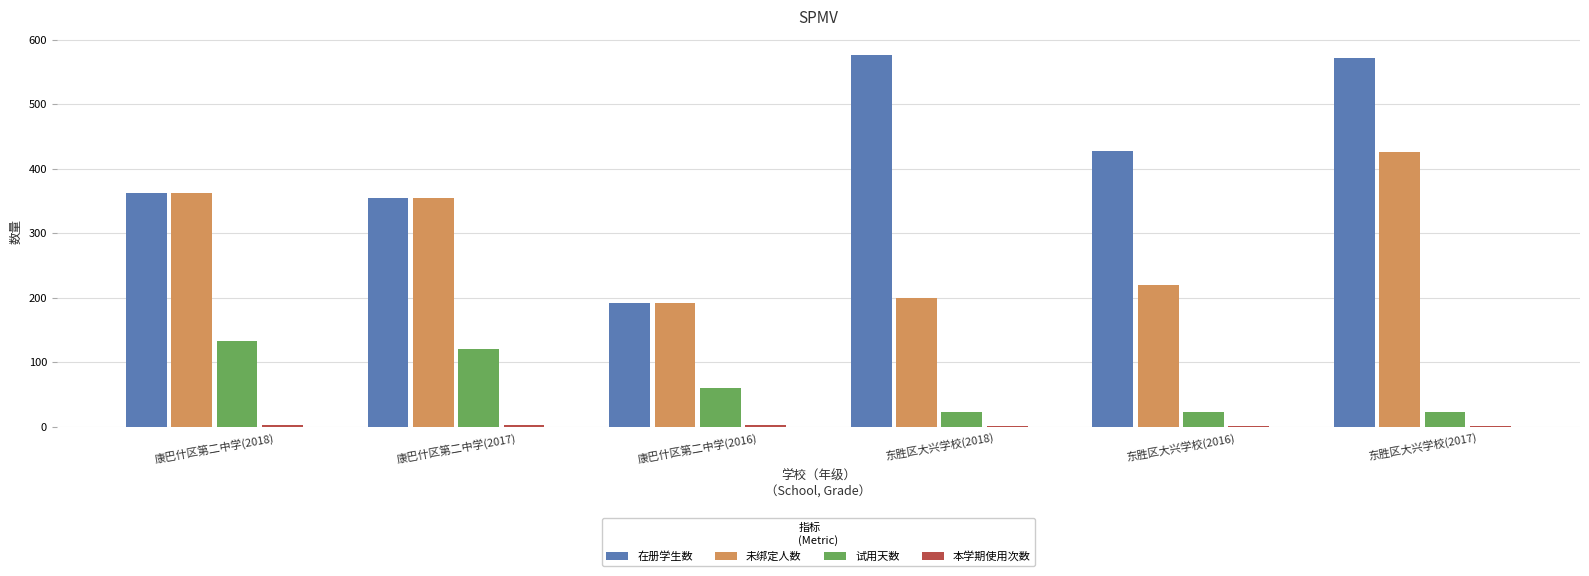

What is the total value across all series at 东胜区大兴学校(2018)?

799